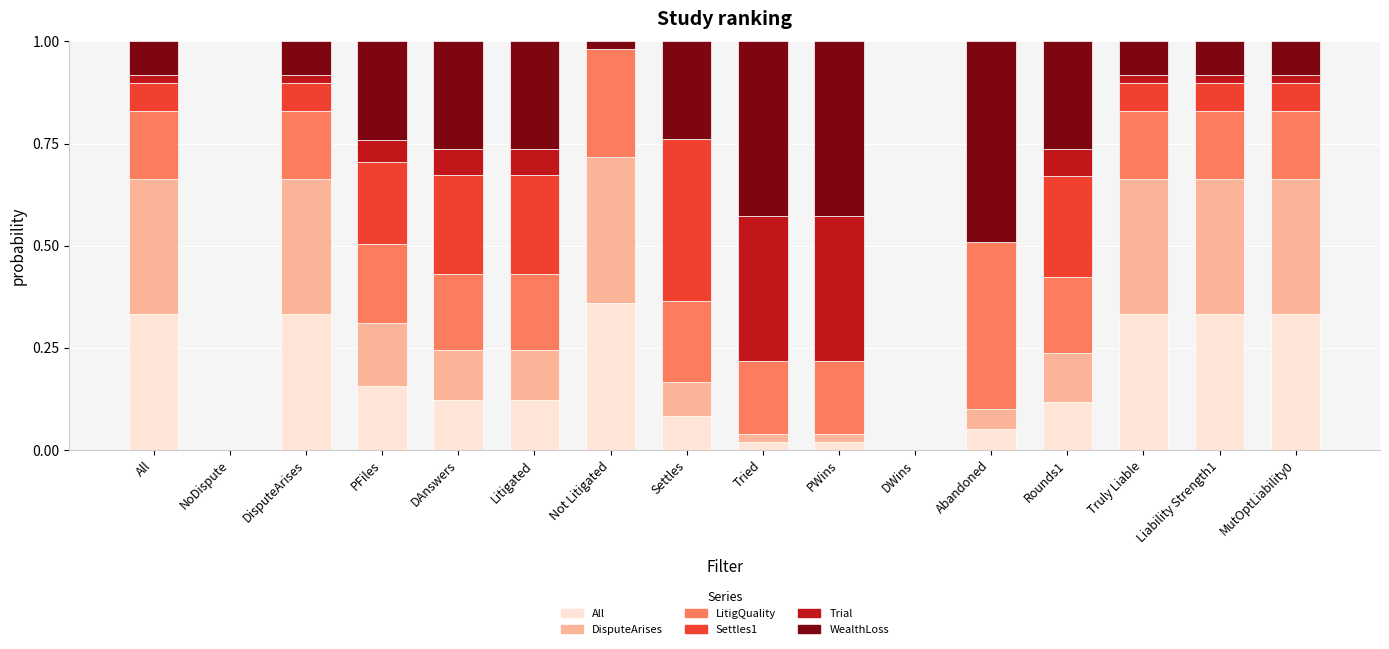

What is the total value across all series at Abandoned?

1.0